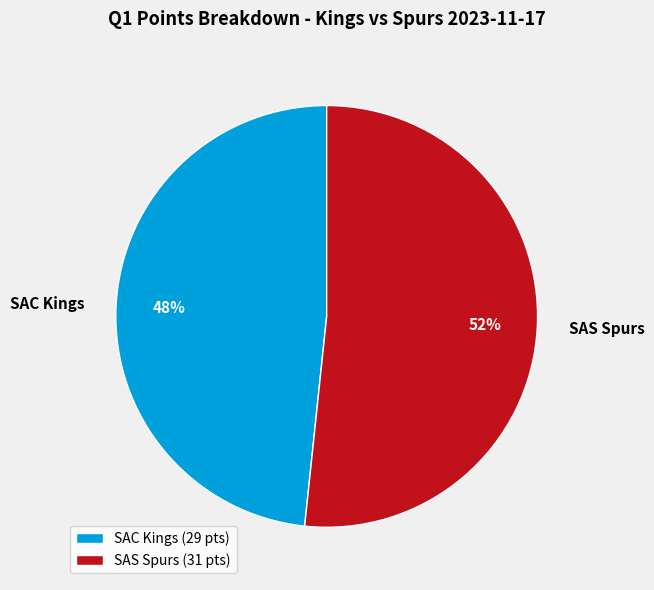

Is it true that SAS Spurs is 52% of the pie?

True